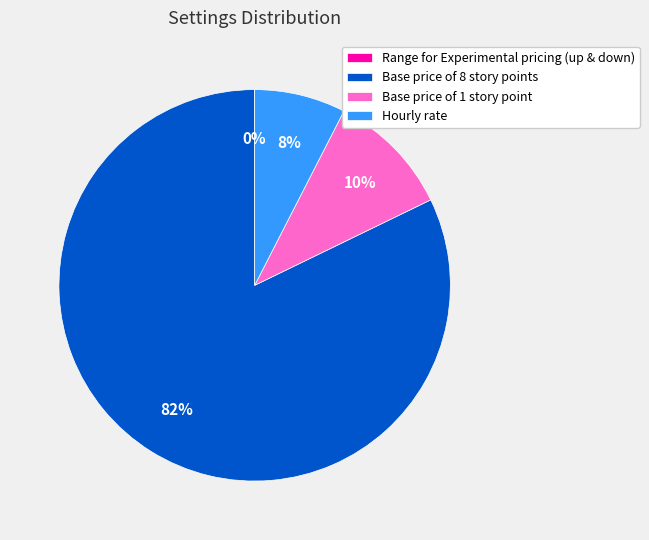

To the nearest percent, what portion does Base price of 1 story point represent?

10%